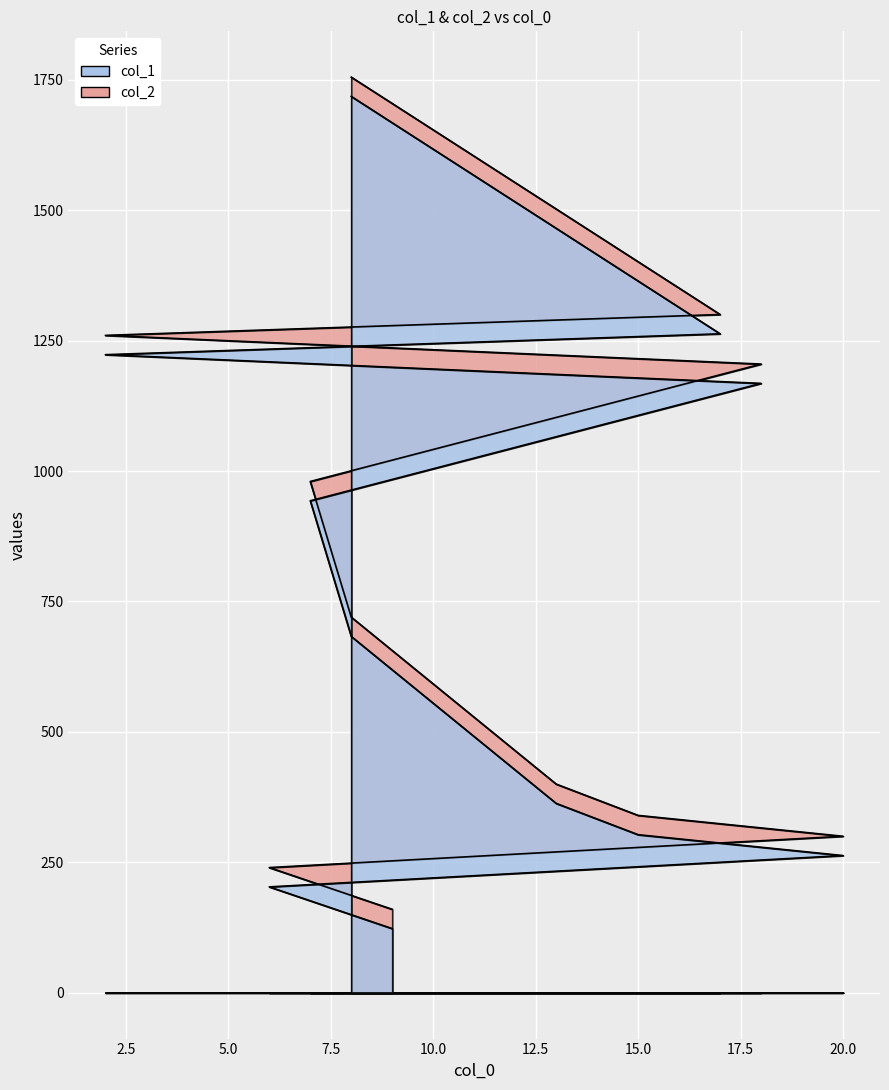

Rank the categories by col_1 value from highest to lowest.

8, 17, 2, 18, 7, 8, 13, 15, 20, 6, 9